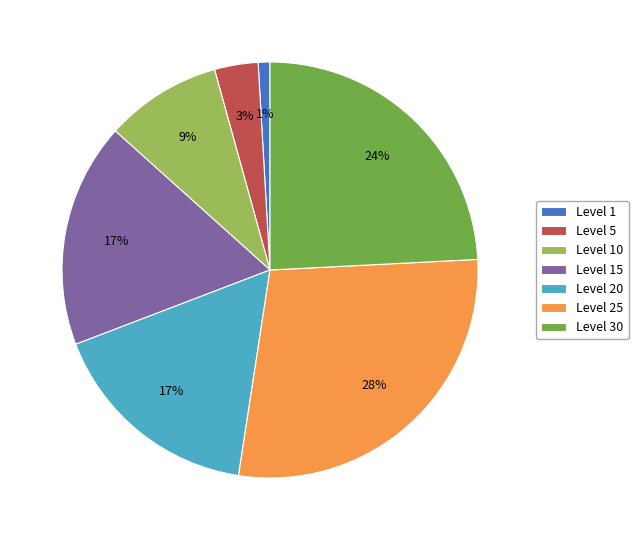

How many slices are in this pie chart?

7